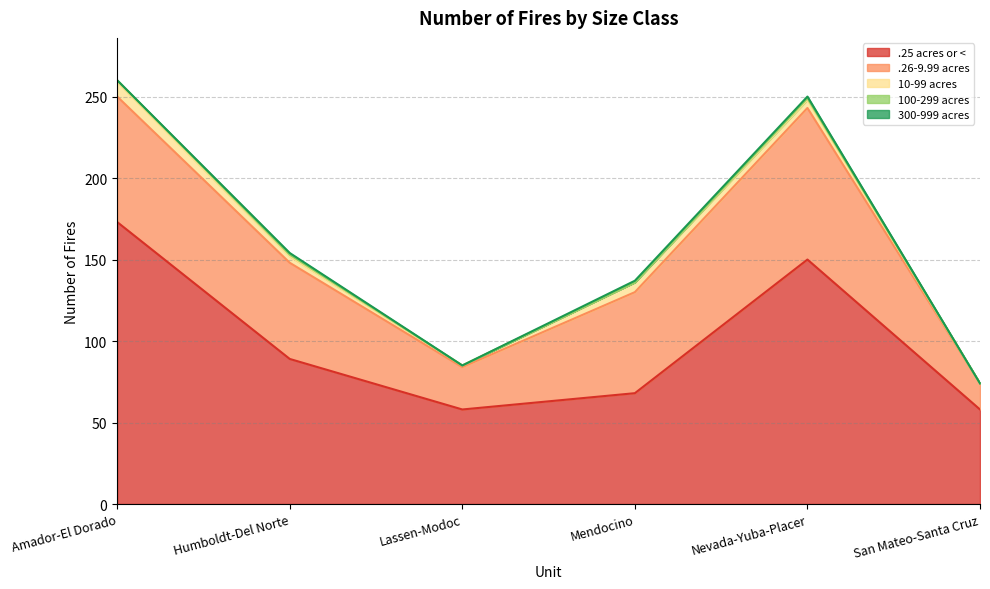

Which series has the largest total across all categories?

.25 acres or <